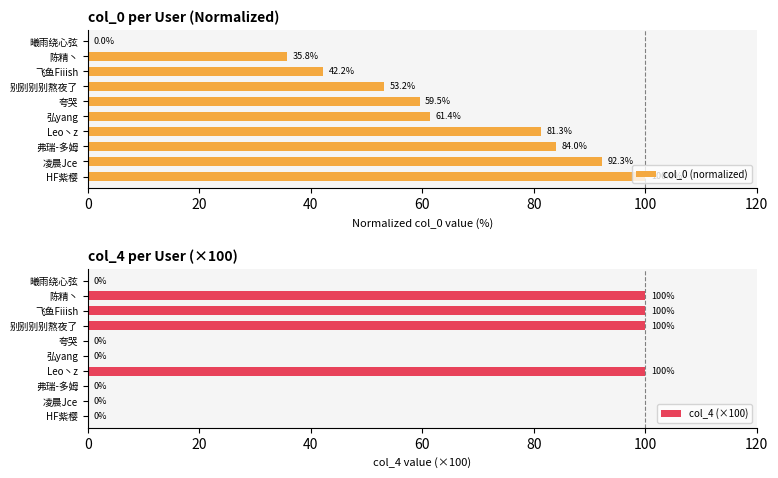

What is the value of the col_0 (normalized) bar at the 1st from the left?

100.0